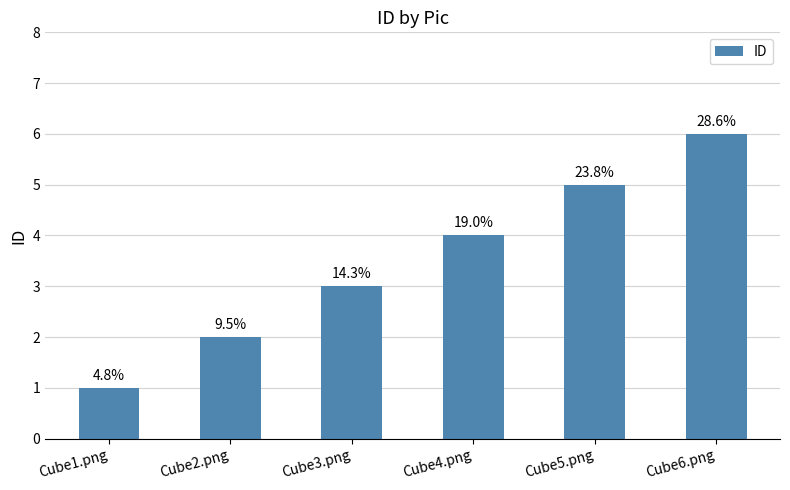

How many bars are there in total?

6